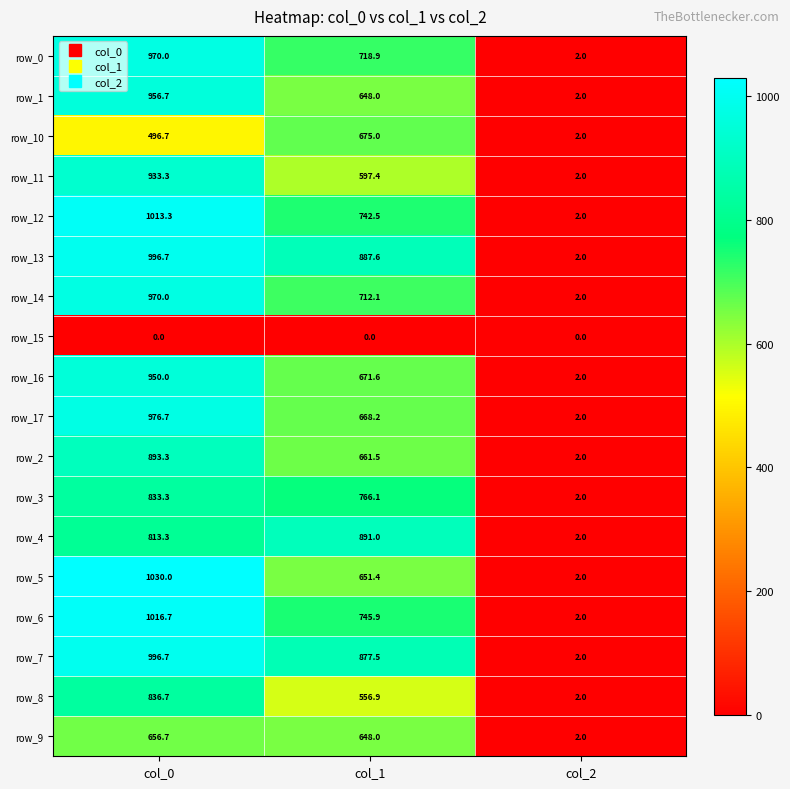

At how many categories does at least one series exceed 543?

2